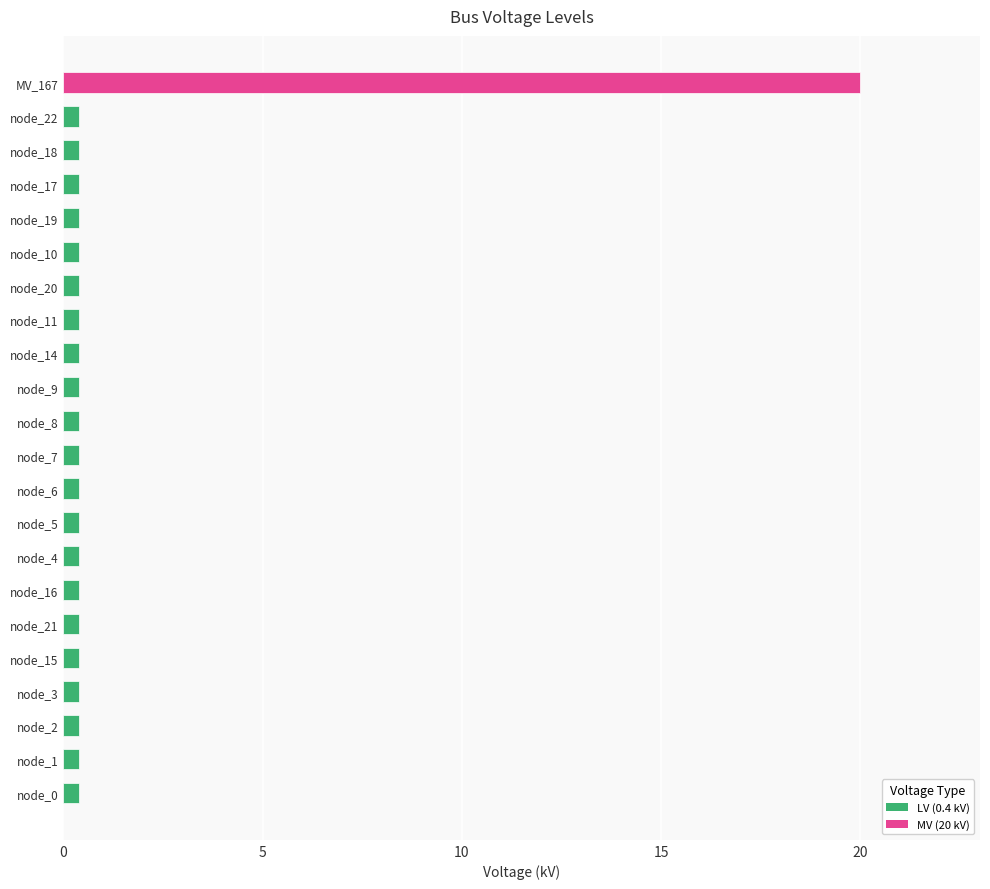

How many categories are shown in the chart?

22